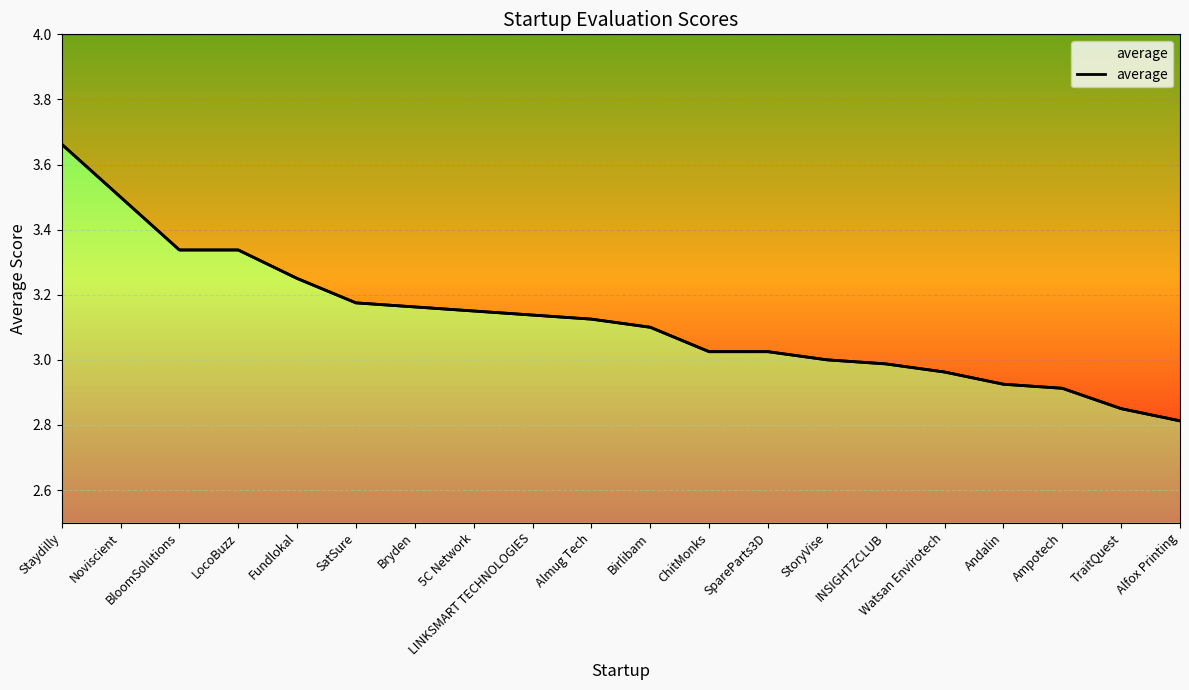

List the labels in order of value, largest first.

Staydilly, Noviscient, BloomSolutions, LocoBuzz, Fundlokal, SatSure, Bryden, 5C Network, LINKSMART TECHNOLOGIES, Almug Tech, Birlibam, ChitMonks, SpareParts3D, StoryVise, INSIGHTZCLUB, Watsan Envirotech, Andalin, Ampotech, TraitQuest, Alfox Printing